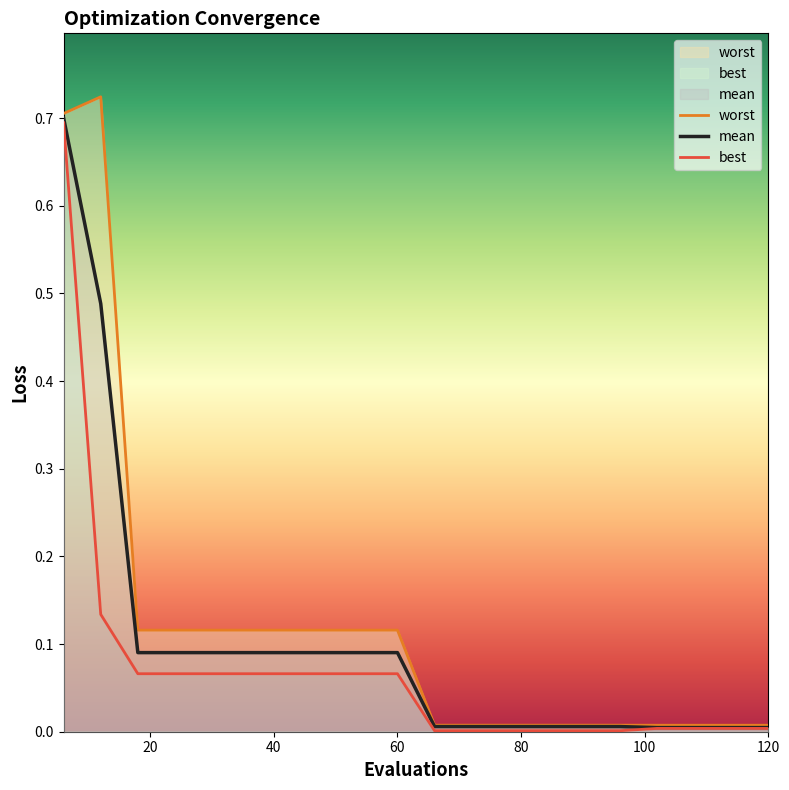

What is the greatest value displayed?

0.7